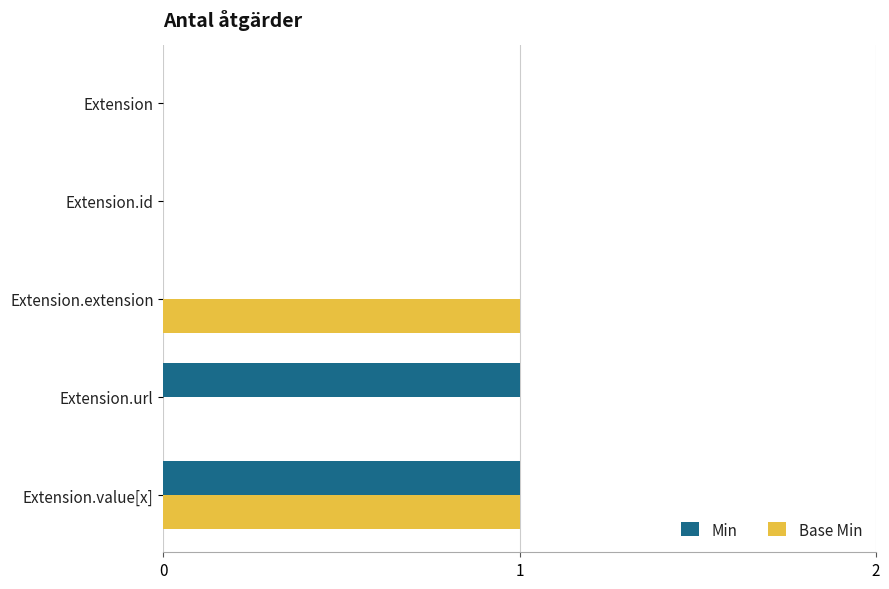

Which series changed the most between Extension.extension and Extension.value[x]?

Min